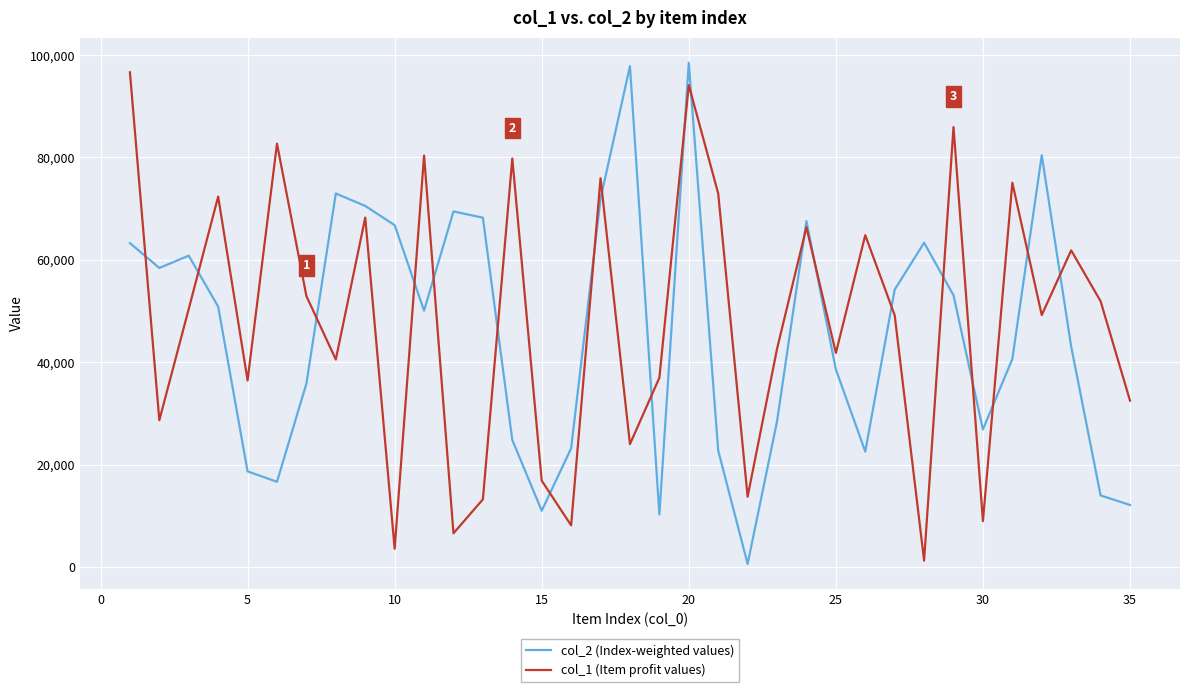

True or false: col_2 (Index-weighted values) and col_1 (Item profit values) intersect in this chart.

True